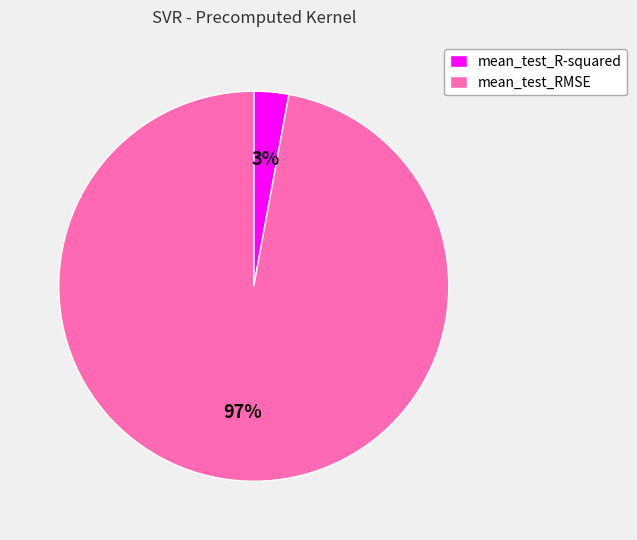

Between mean_test_R-squared and mean_test_RMSE, which is larger?

mean_test_RMSE